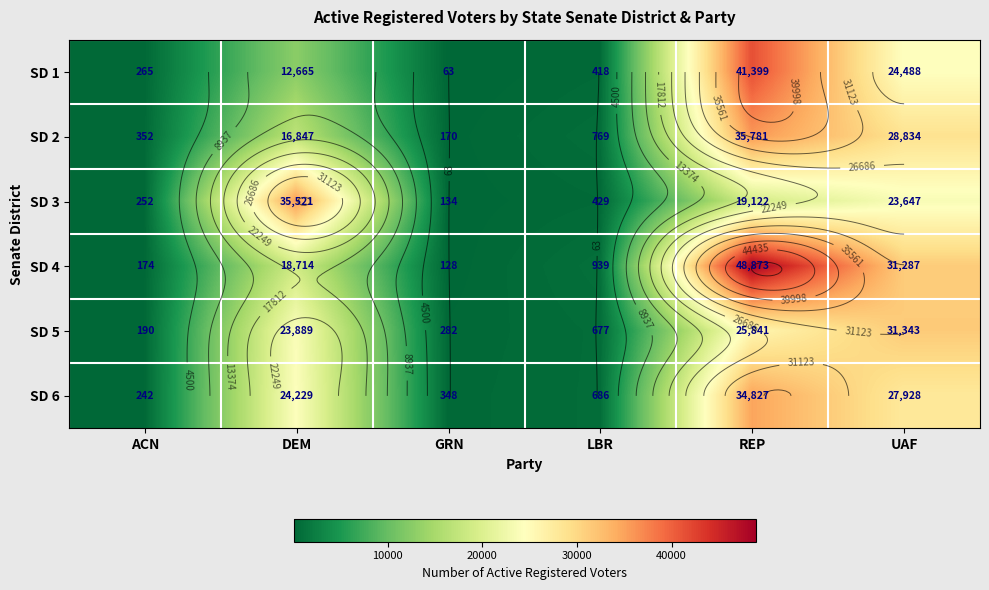

Between DEM and UAF, which series saw the biggest shift?

SD 4